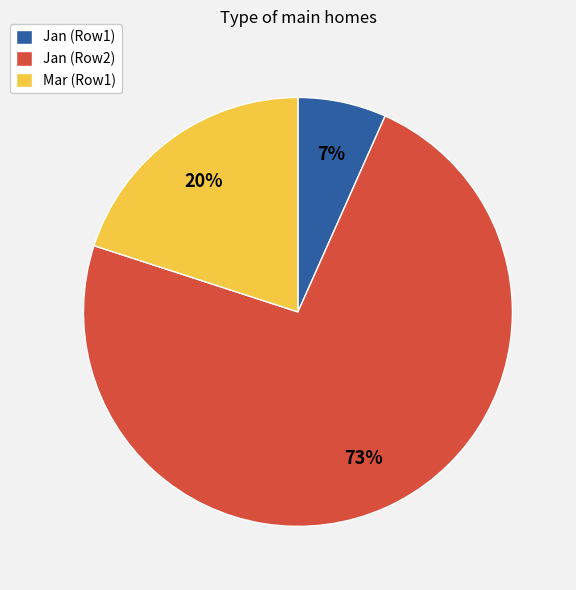

To the nearest percent, what portion does Mar (Row1) represent?

20%